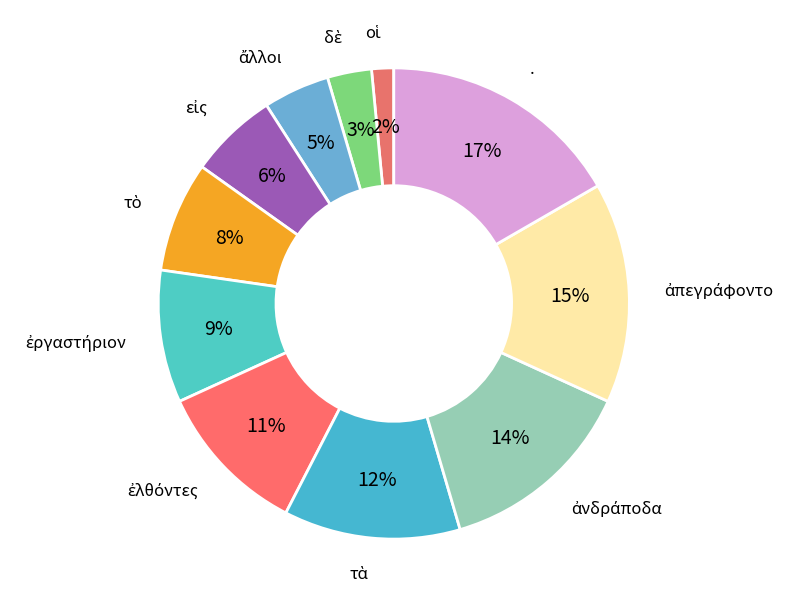

To the nearest percent, what portion does . represent?

17%